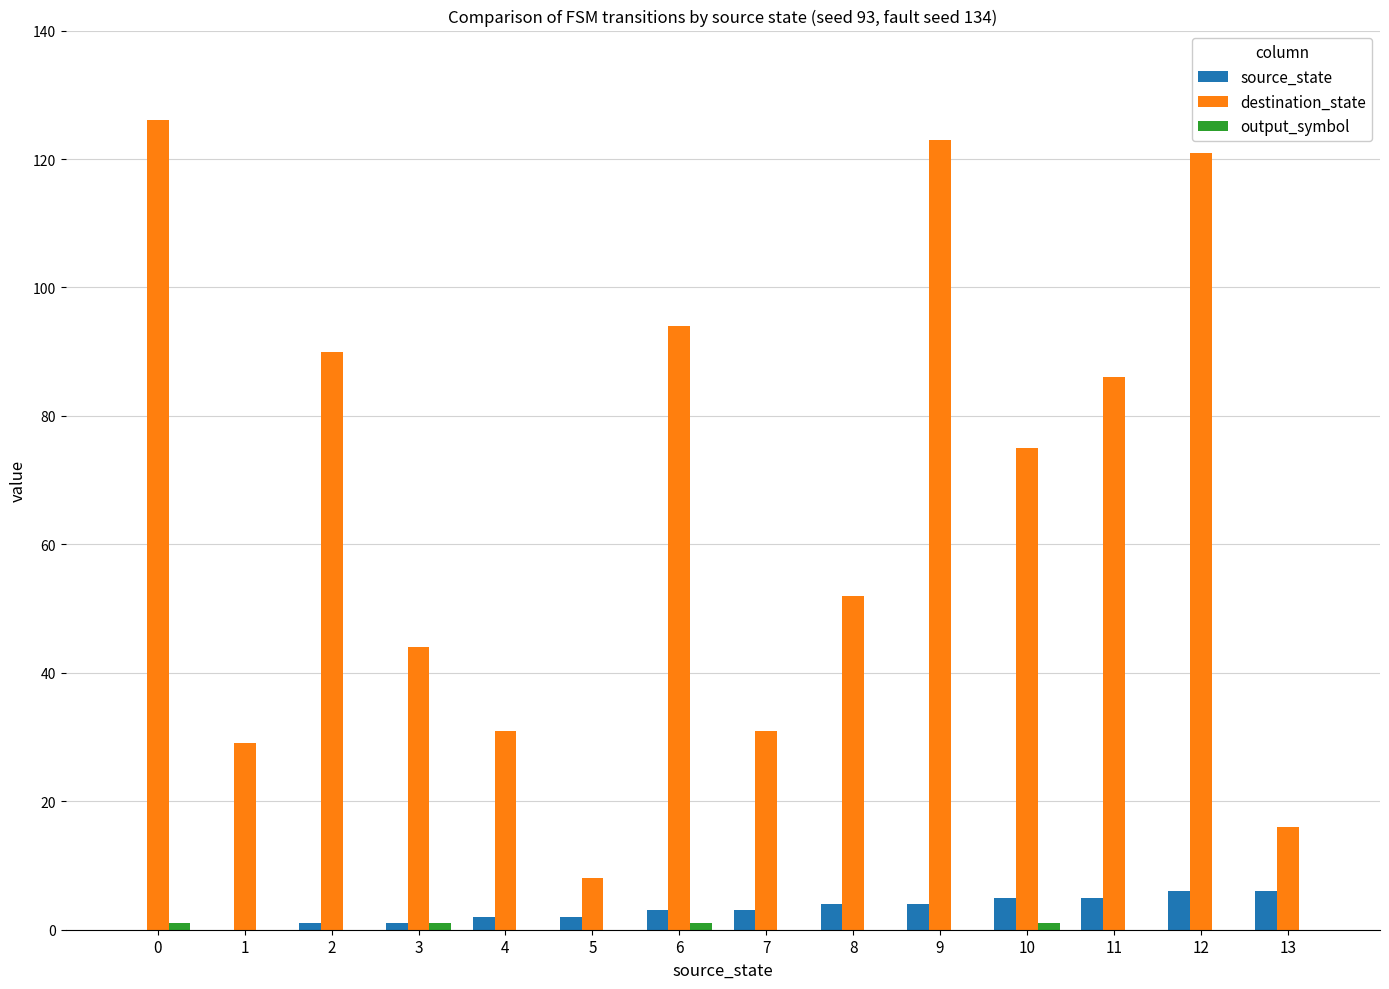

Is it true that source_state equals 5 at 11?

True